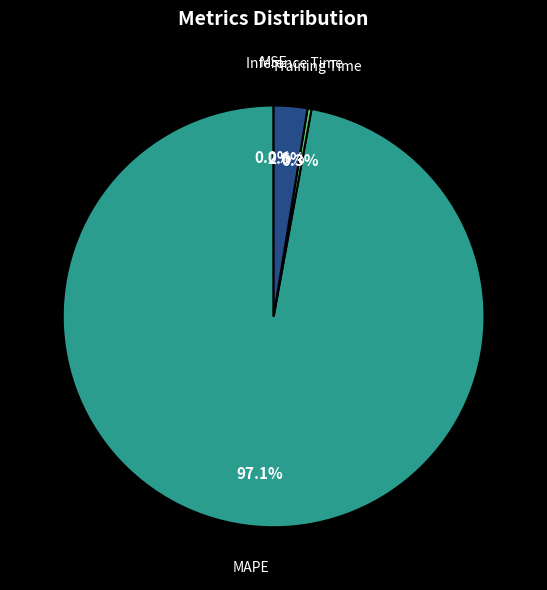

Which slice is the smallest?

MSE